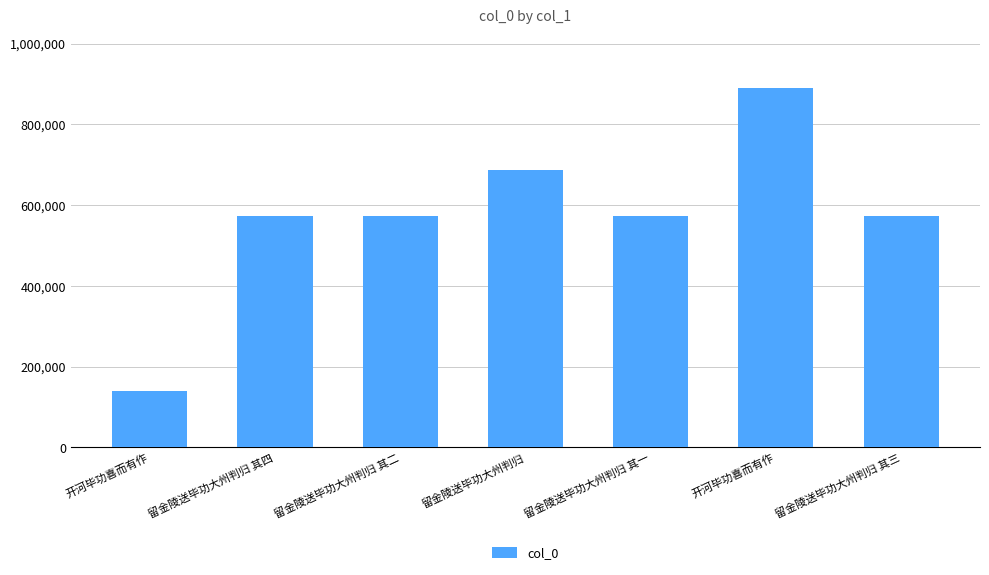

List the labels in order of value, smallest first.

开河毕功喜而有作, 留金陵送毕功大州判归 其一, 留金陵送毕功大州判归 其二, 留金陵送毕功大州判归 其三, 留金陵送毕功大州判归 其四, 留金陵送毕功大州判归, 开河毕功喜而有作